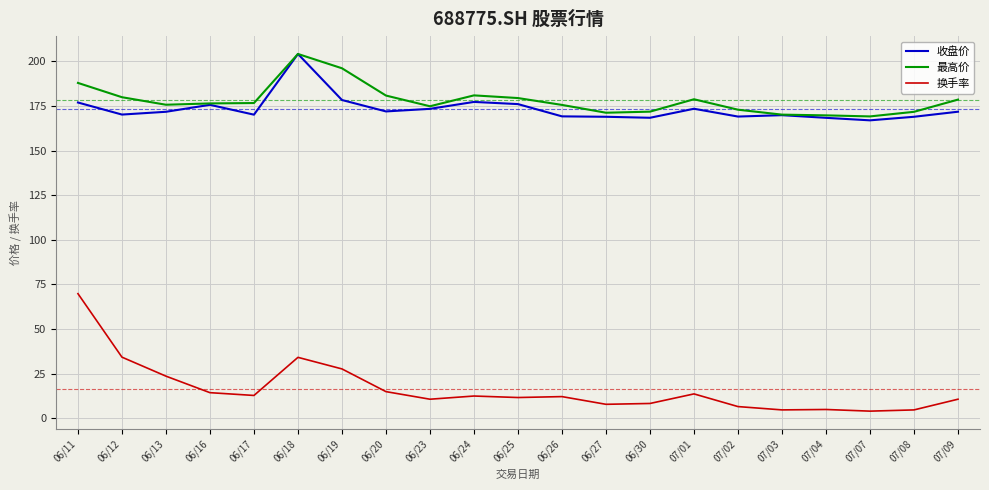

How many distinct data groups are displayed?

3